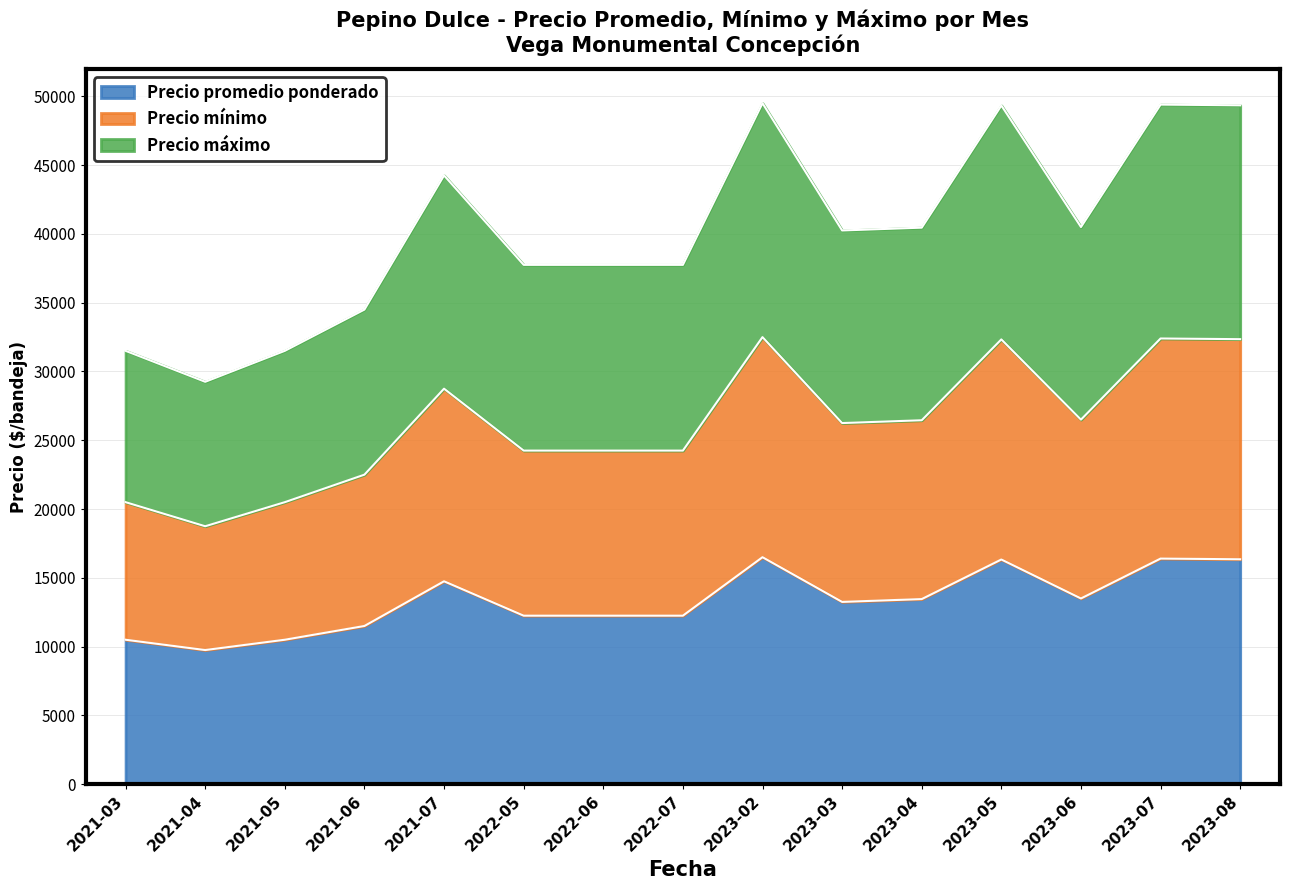

What is the label of the 13th point from the left?

2023-06